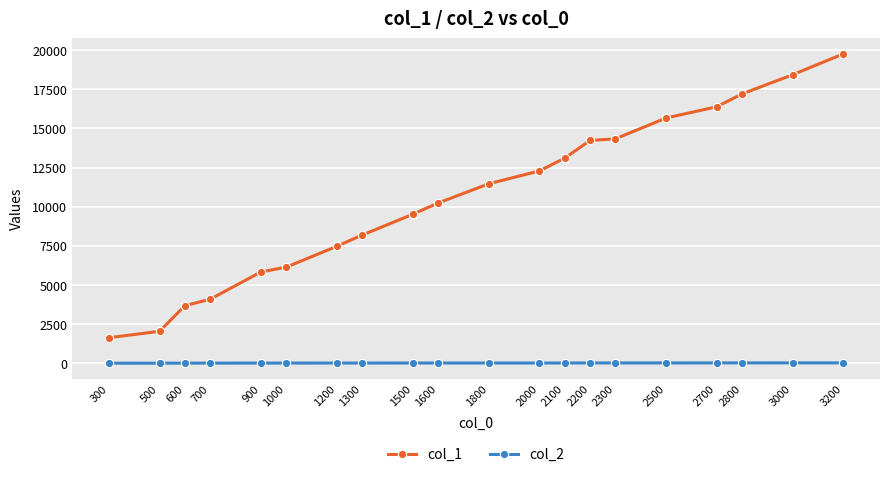

What is the sum of the col_1 values at 1800 and 2200?

25700